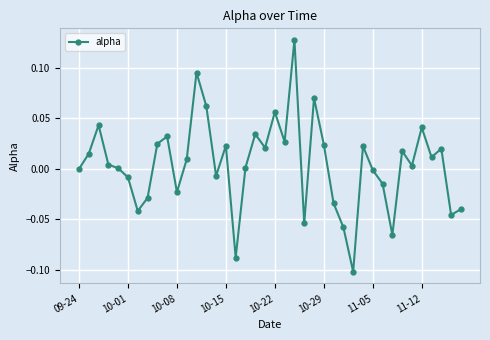

Count the number of categories in the chart.

40